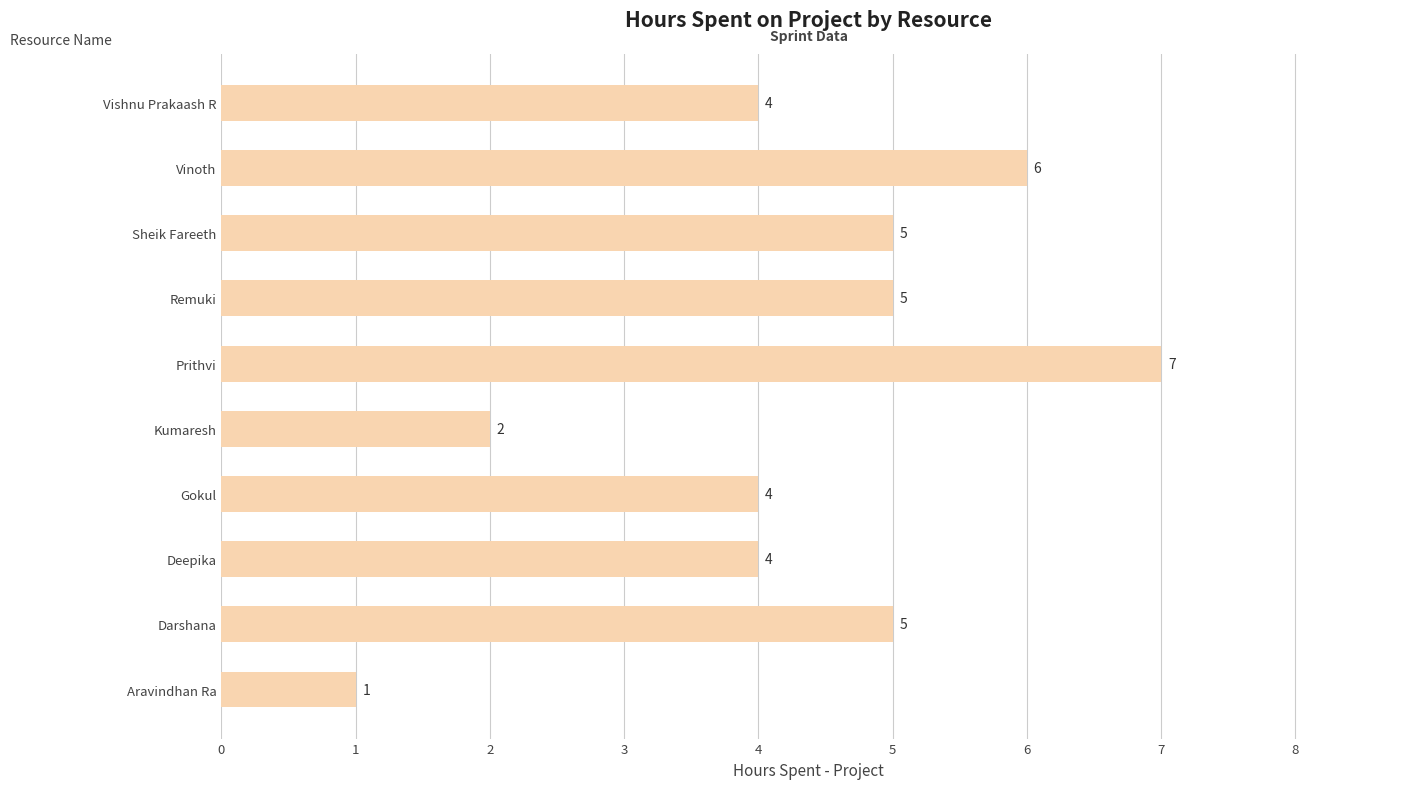

Reading top to bottom, list all the values displayed in this chart.

4	6	5	5	7	2	4	4	5	1